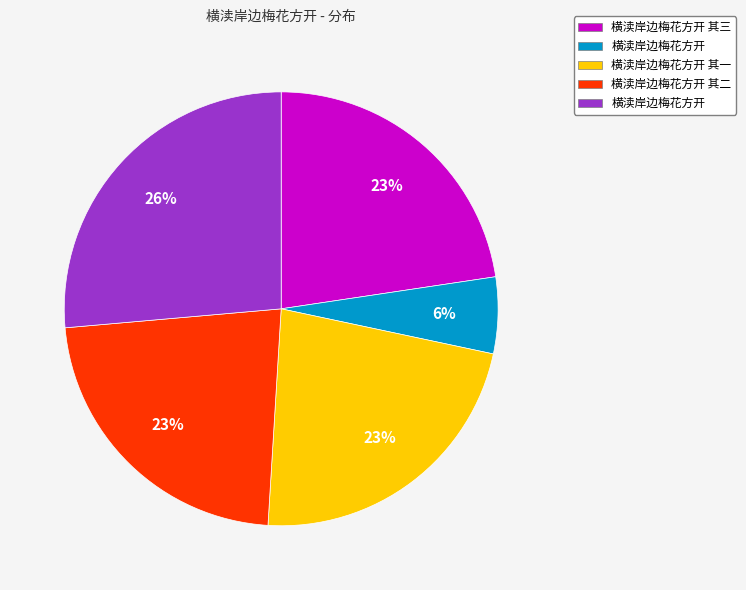

Is there a majority slice in this chart?

No